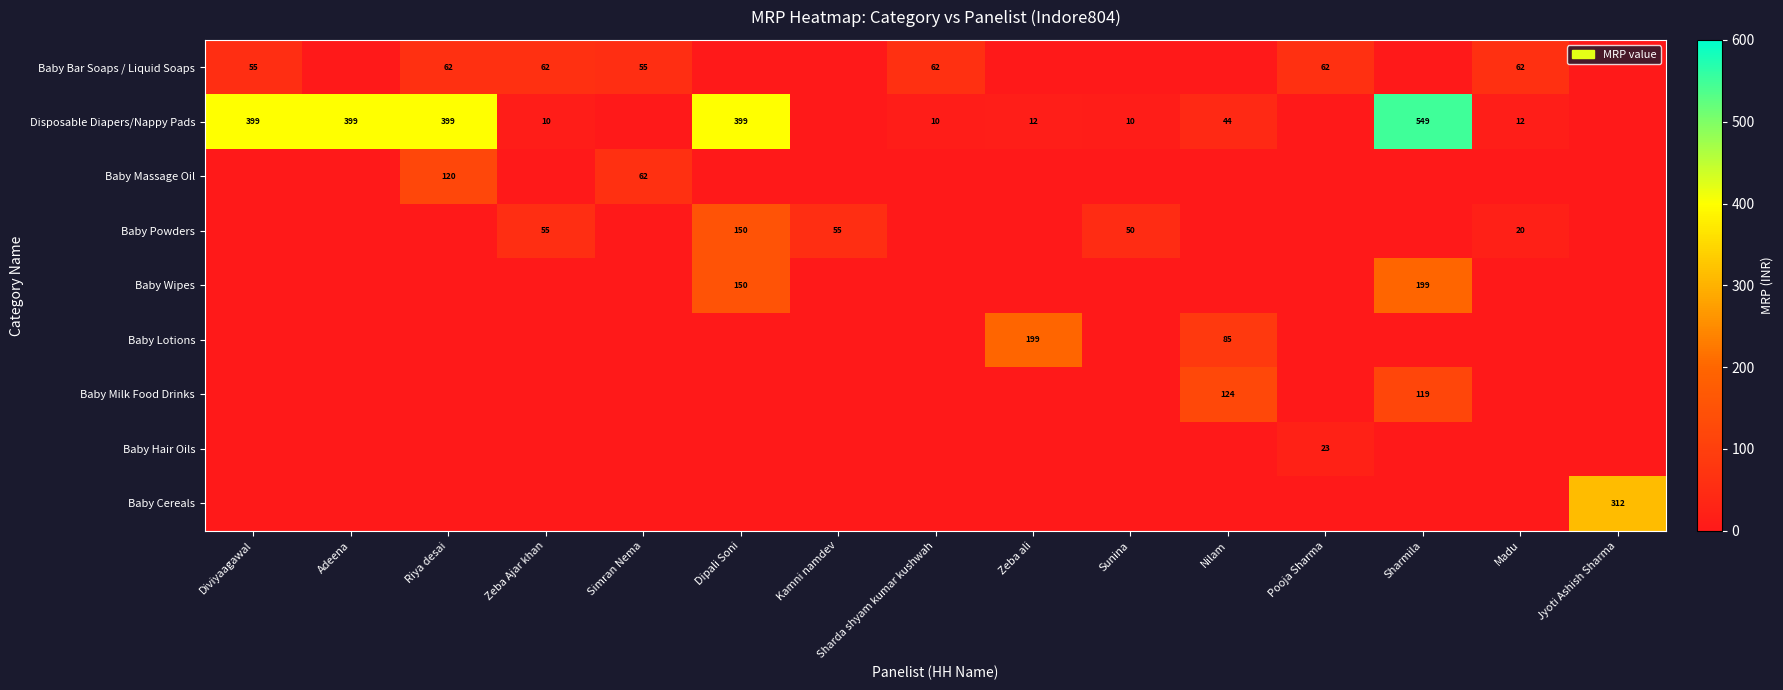

At which category is the sum across all series the highest?

Sharmila